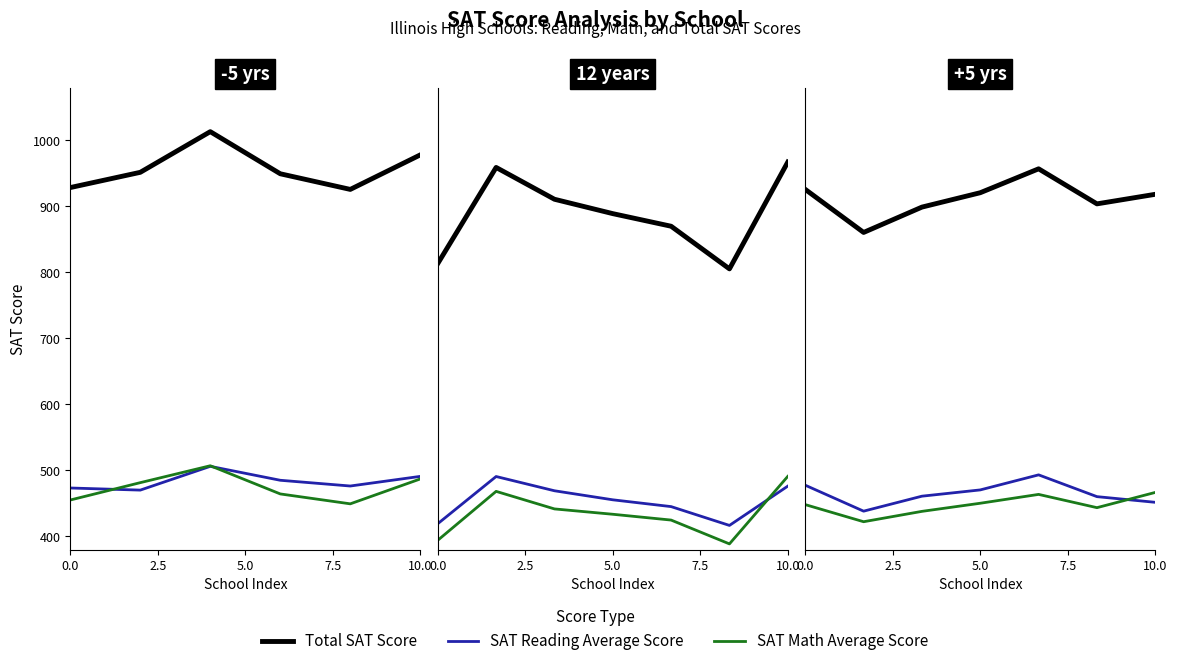

What is the label of the 2nd point from the left?

2.5